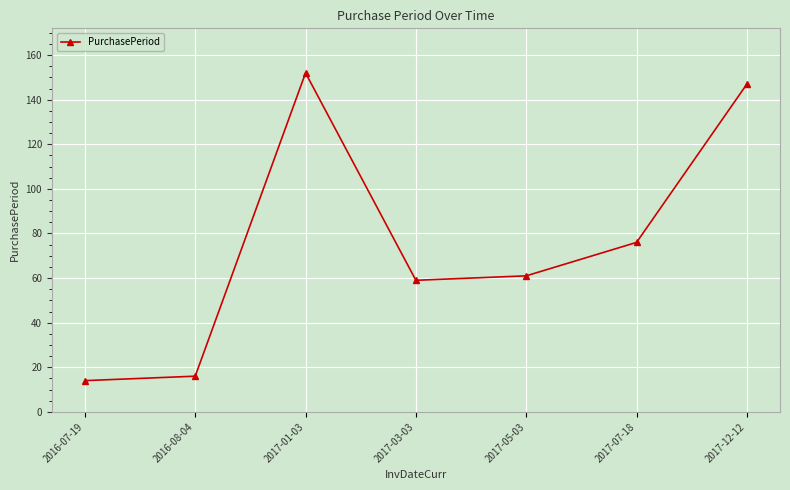

Does the chart have visible grid lines?

Yes